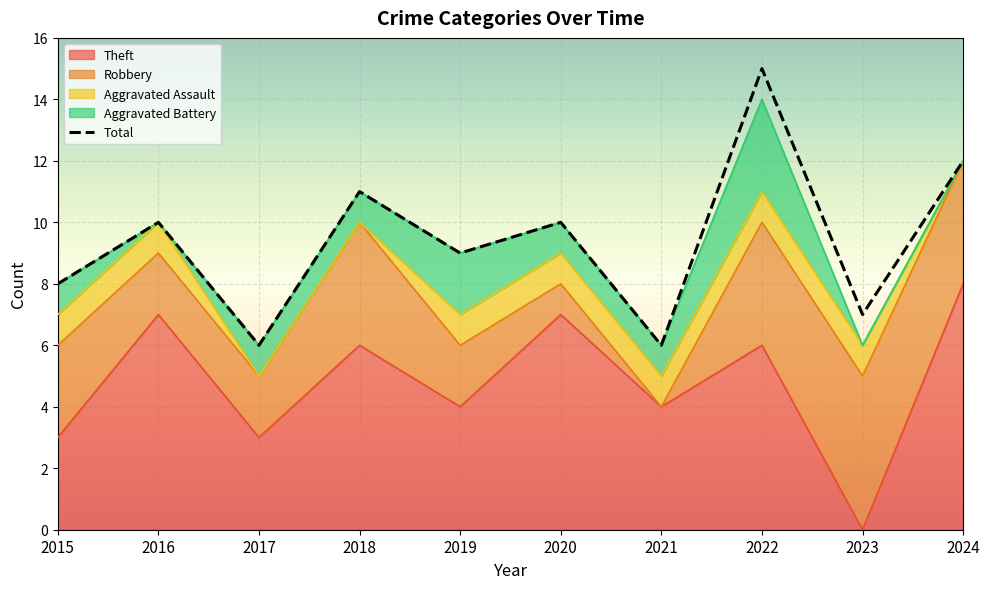

Which has a higher value, 2020 or 2016?

2020